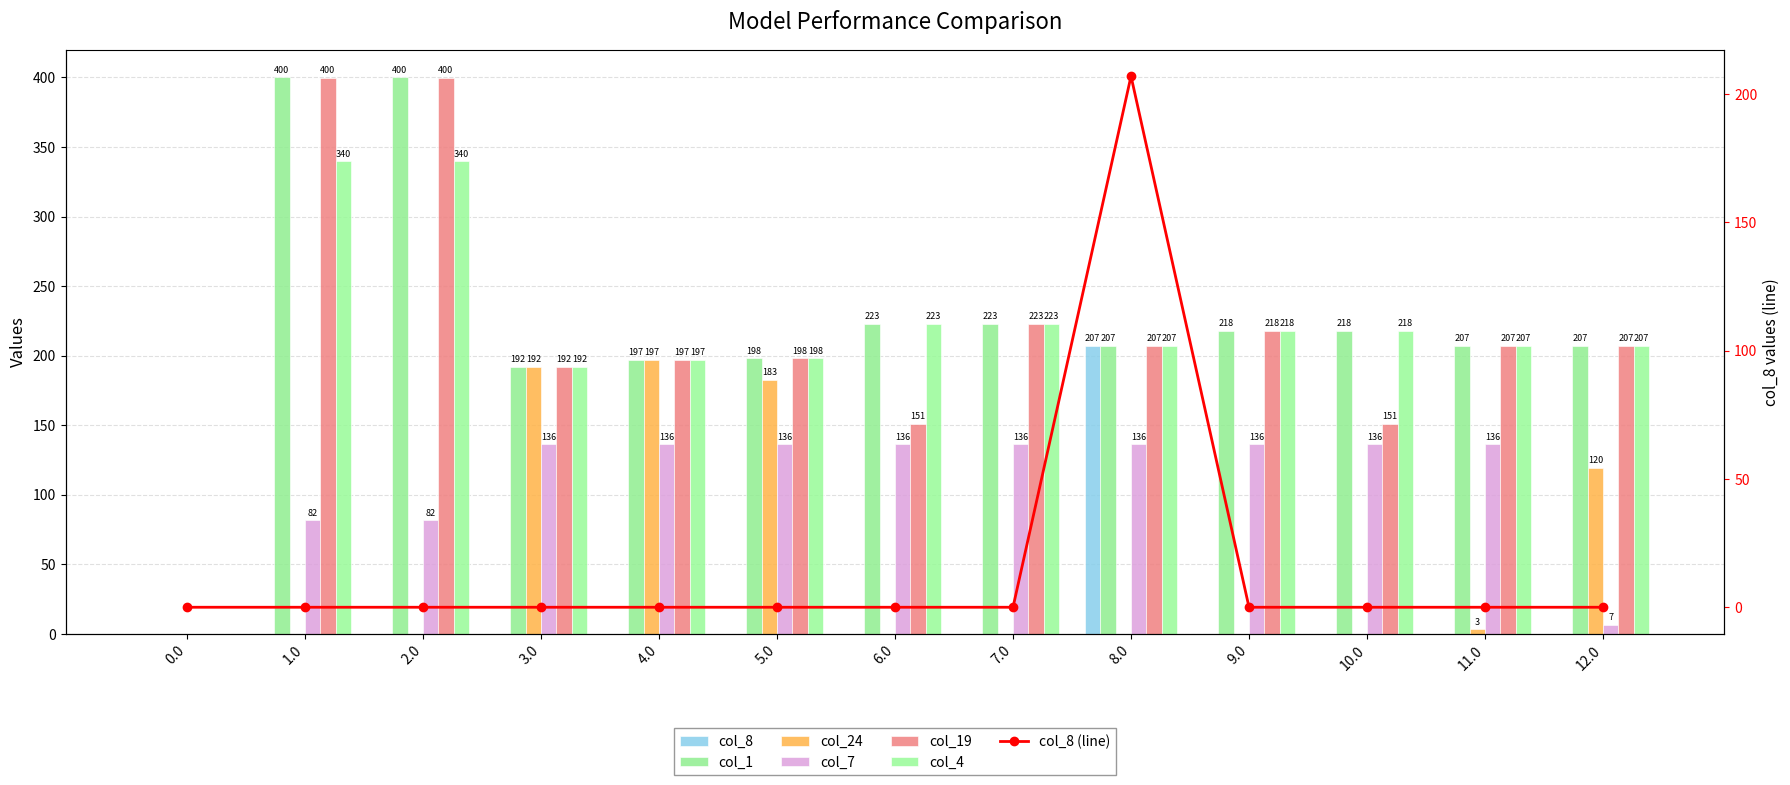

What is the difference between the highest and lowest values at 12.0?

207.0